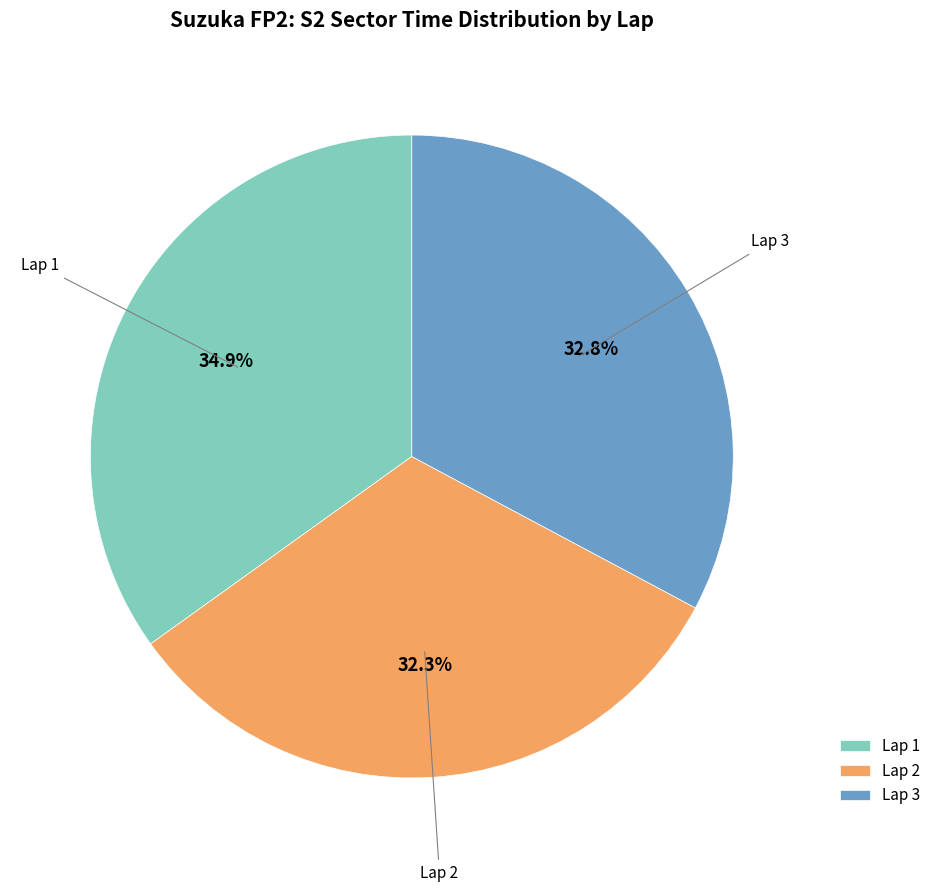

Is it true that Lap 1 is 35% of the pie?

True